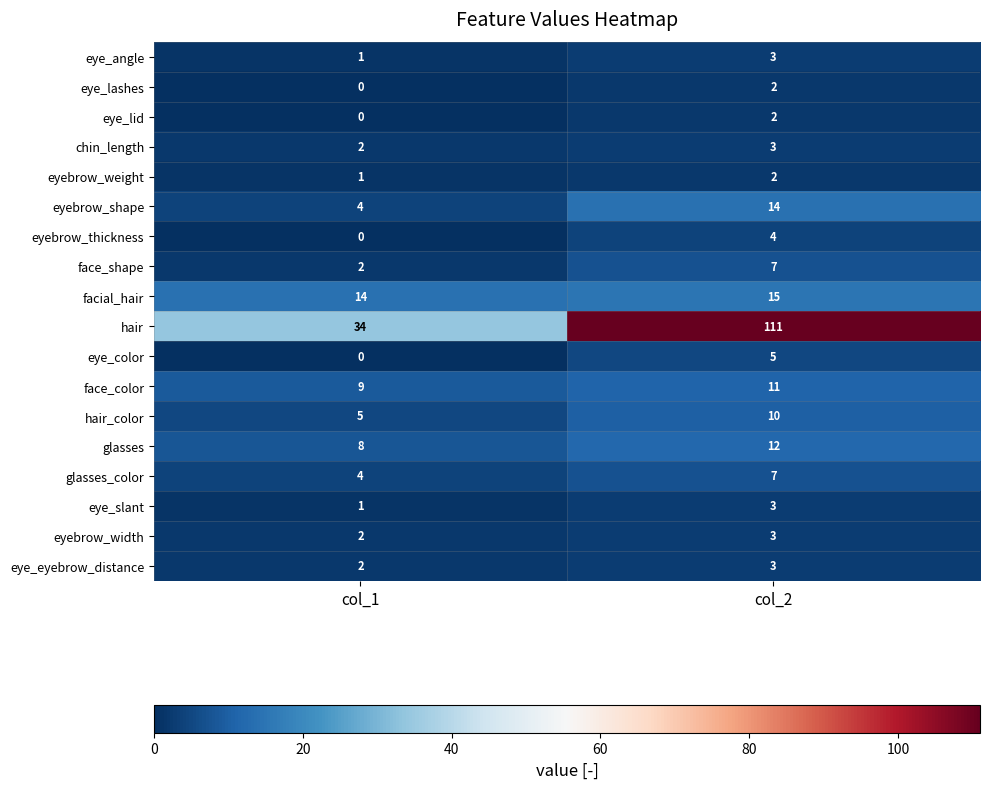

Which series has the largest total across all categories?

hair